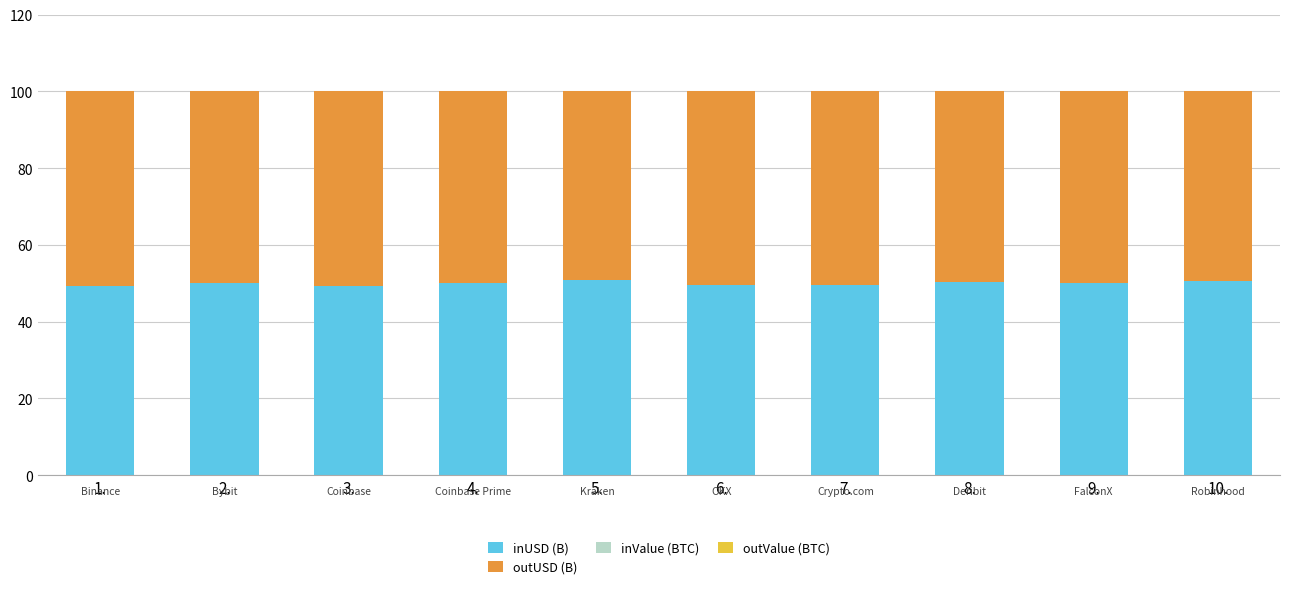

Are the bars horizontal?

No